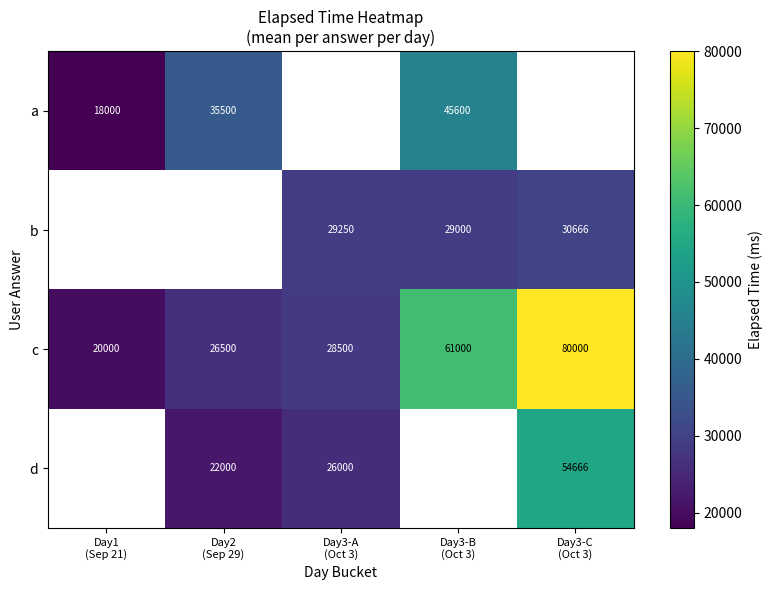

What is the maximum value for c?

80000